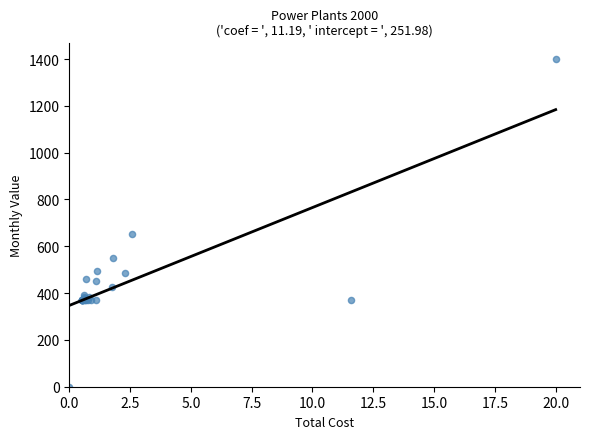

What Y value in the scatter plot is closest to 700?

650.8